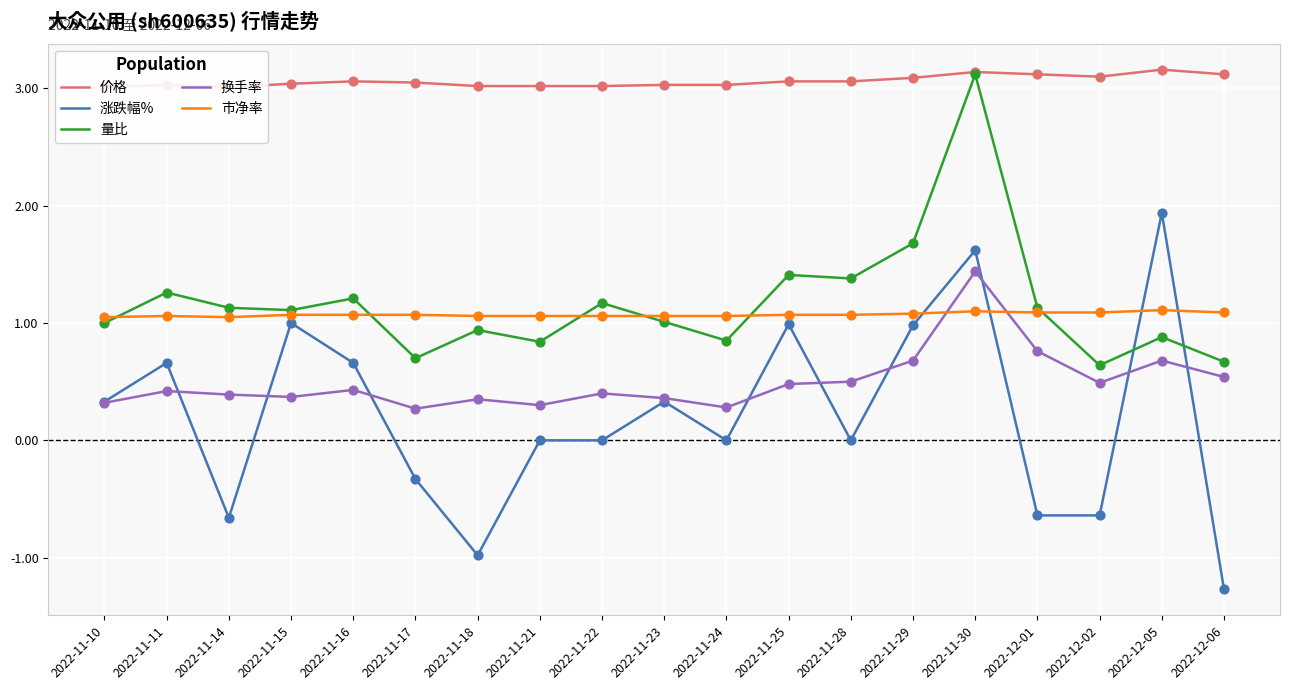

Is the value of 价格 at 2022-11-22 greater than the value of 换手率 at 2022-11-17?

Yes